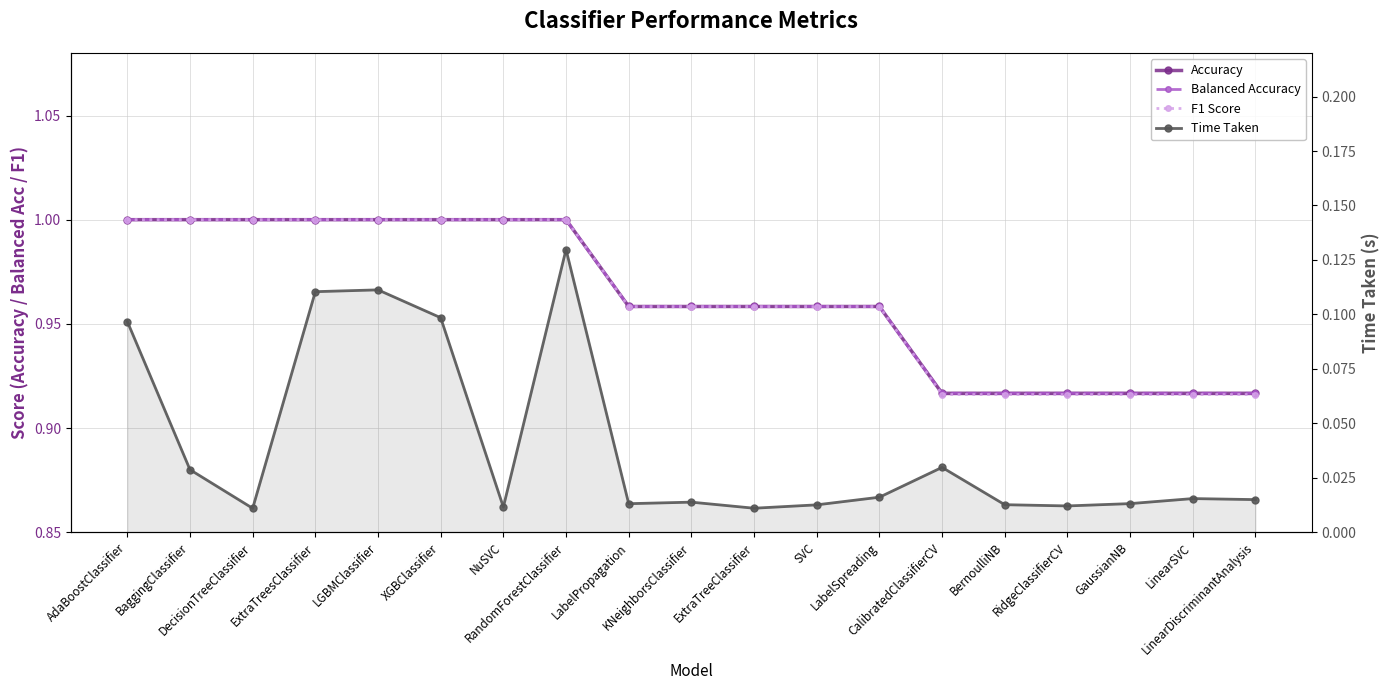

Is the value of Accuracy at BernoulliNB greater than the value of Time Taken at LinearDiscriminantAnalysis?

Yes